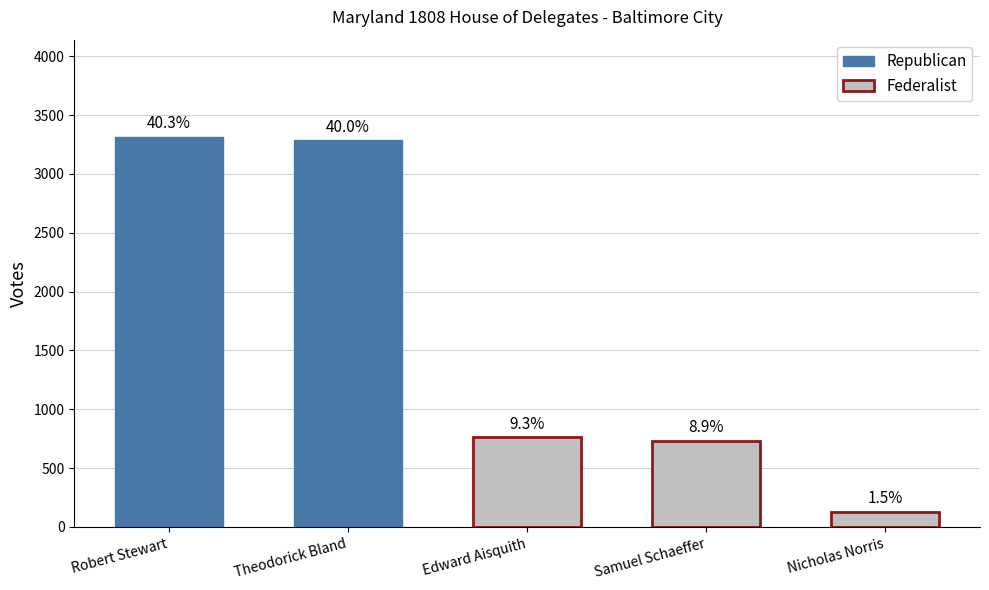

What is the ratio of the value at Edward Aisquith to the value at Robert Stewart?

0.2